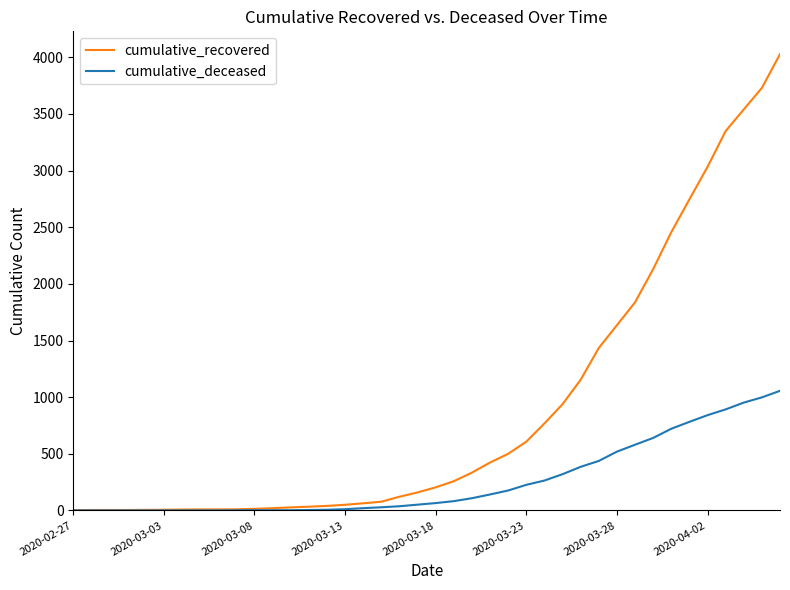

Which series has the largest range (max minus min)?

cumulative_recovered